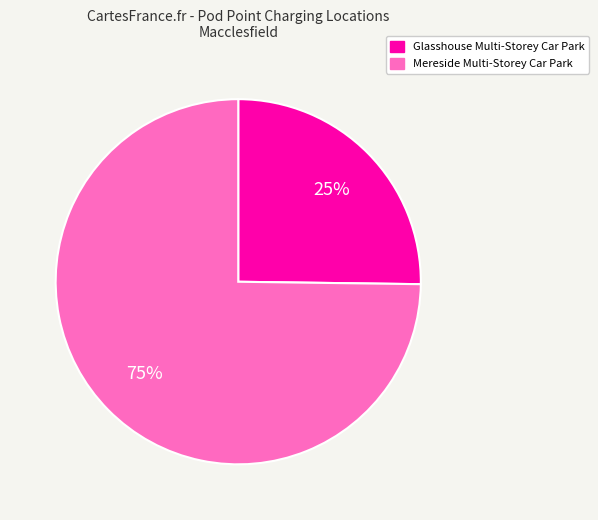

Is it true that Glasshouse Multi-Storey Car Park is 17% of the pie?

False